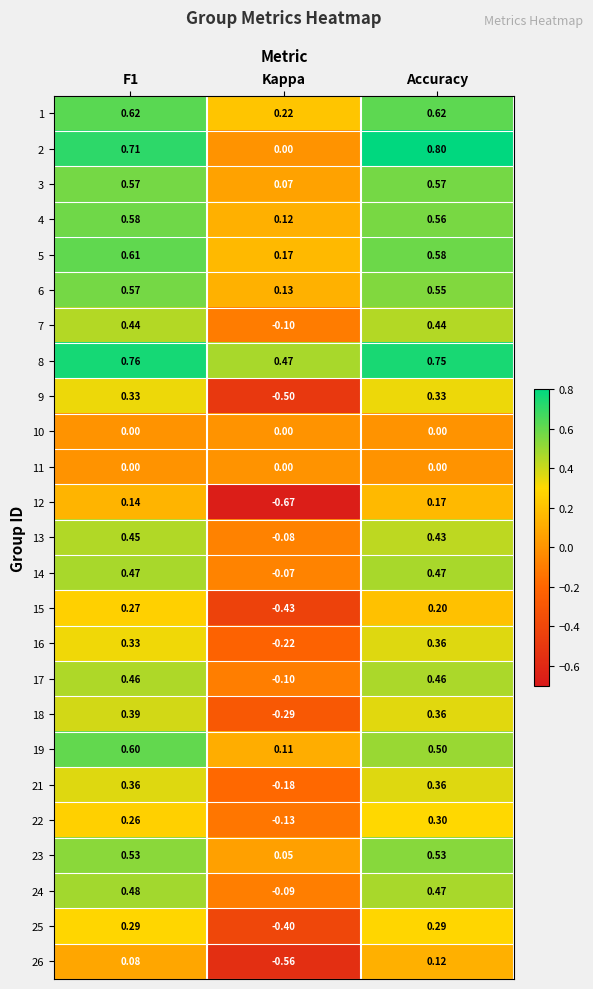

What is the spread (max minus min) of values at Accuracy?

0.8